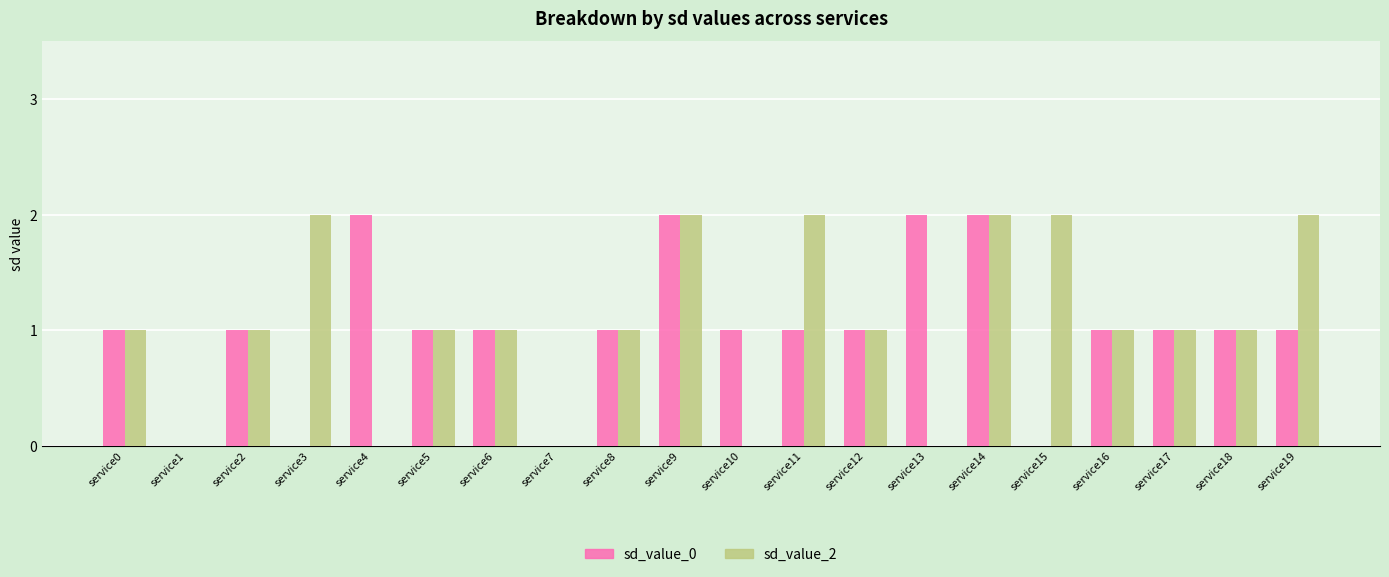

Reading left to right, list all the values displayed in this chart.

sd_value_0: service0=1	service1=0	service2=1	service3=0	service4=2	service5=1	service6=1	service7=0	service8=1	service9=2	service10=1	service11=1	service12=1	service13=2	service14=2	service15=0	service16=1	service17=1	service18=1	service19=1
sd_value_2: service0=1	service1=0	service2=1	service3=2	service4=0	service5=1	service6=1	service7=0	service8=1	service9=2	service10=0	service11=2	service12=1	service13=0	service14=2	service15=2	service16=1	service17=1	service18=1	service19=2